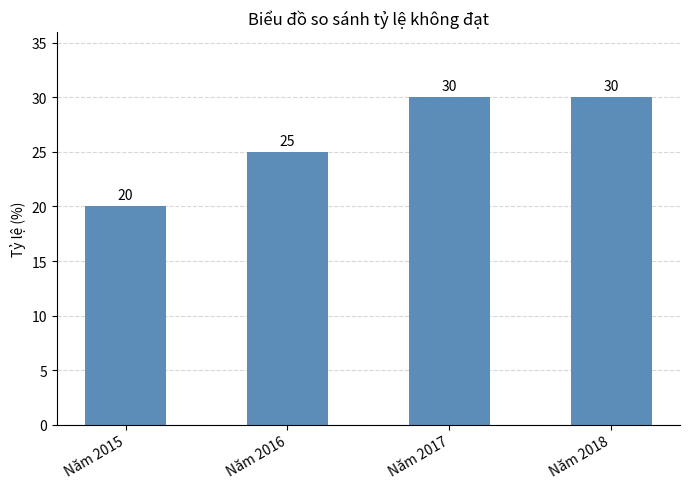

Is it true that the value at Năm 2015 is 31?

False